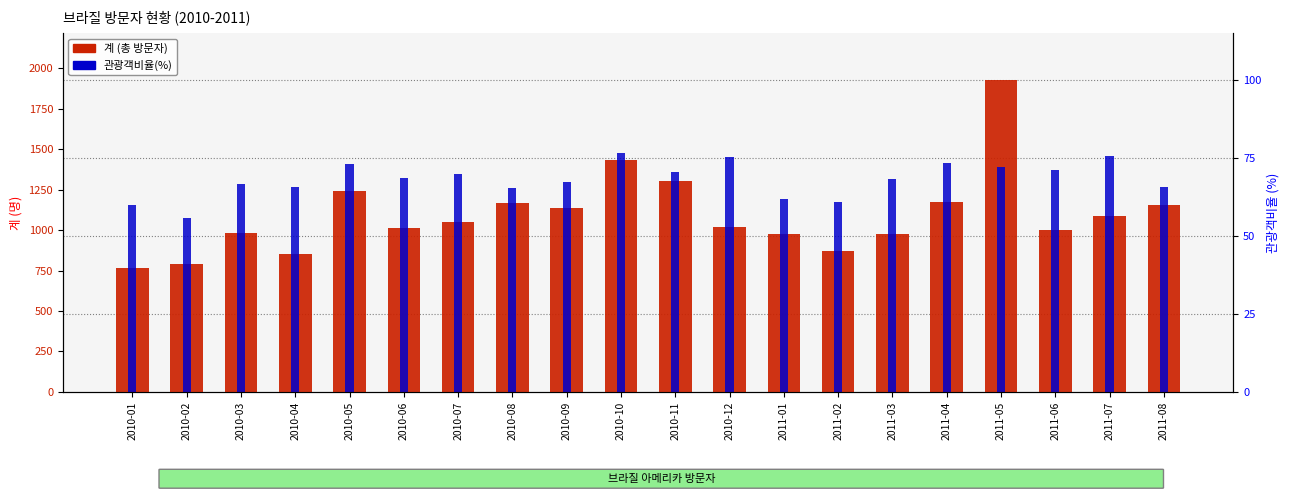

What is the difference between the maximum and second lowest values in the 계 series?

1136.0